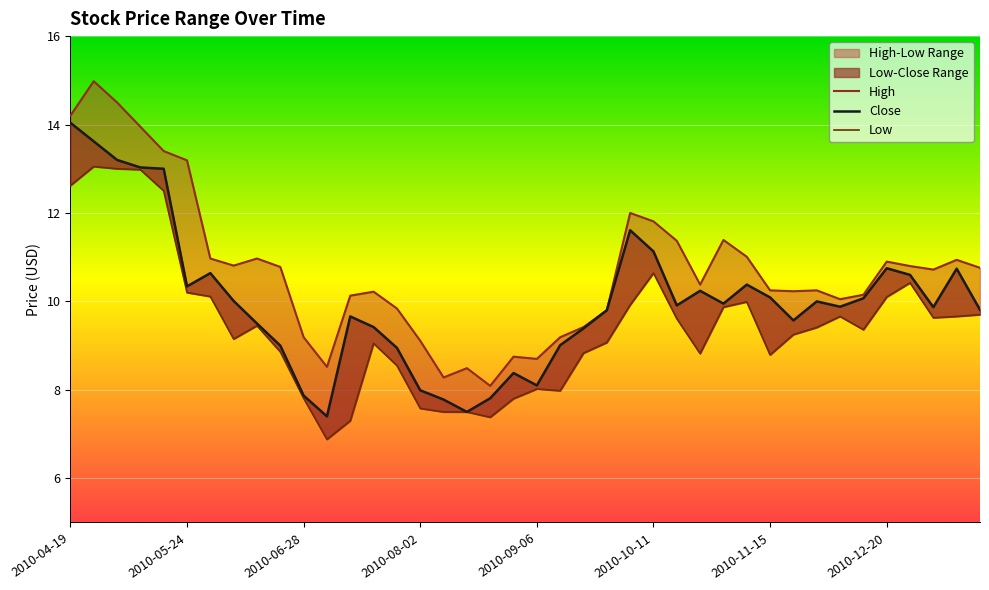

What is the minimum value shown in the chart?

6.9